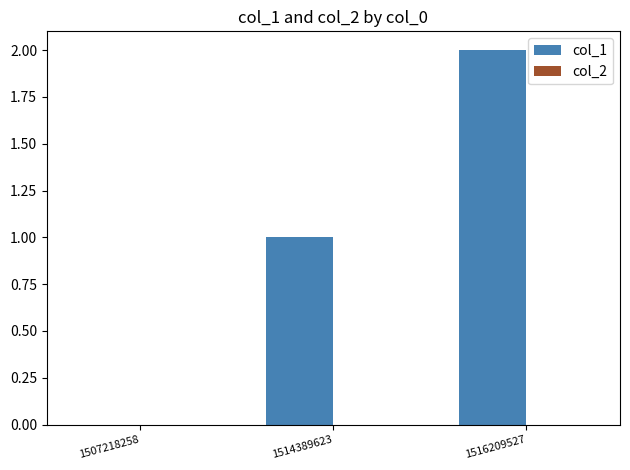

What is the sum of all values?

3